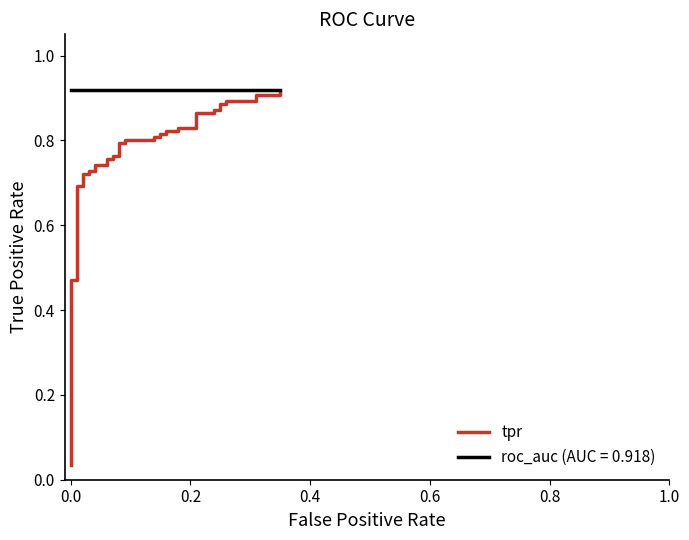

What is the value of the 26th point from the left?

0.8